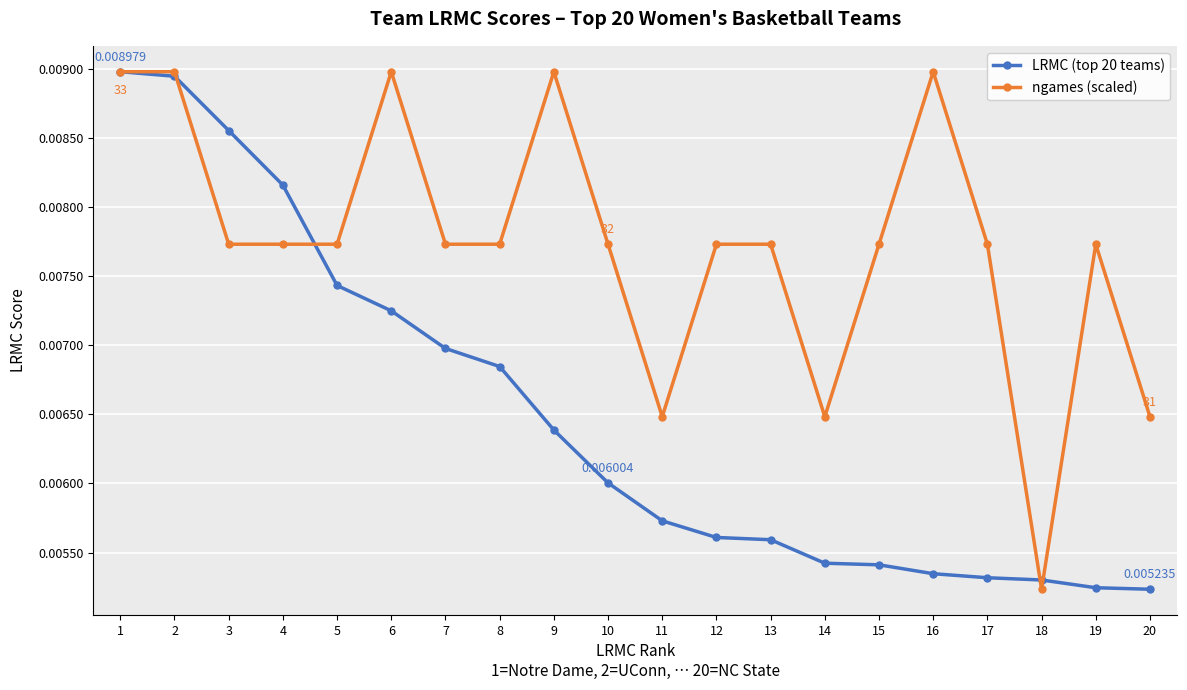

Rank the series by their average value, from highest to lowest.

ngames (scaled), LRMC (top 20 teams)